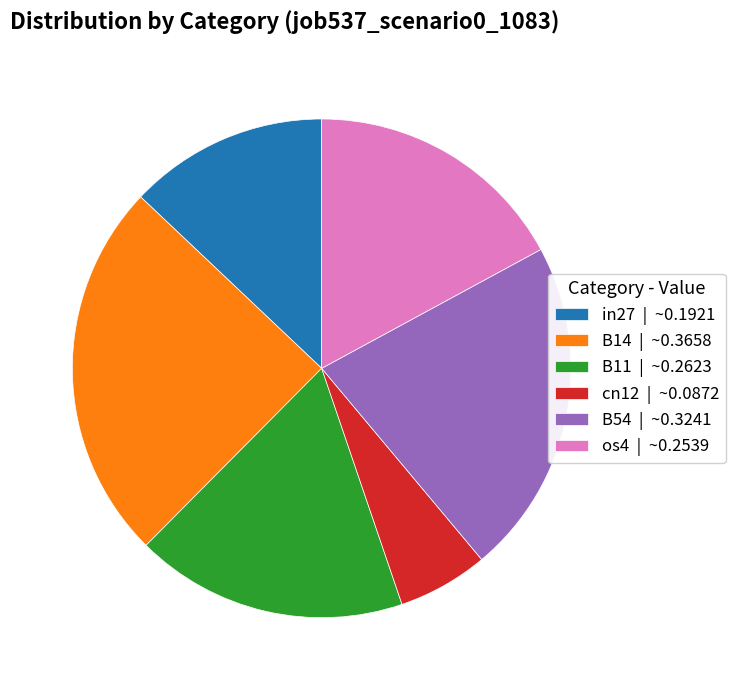

Is it true that B54 | ~0.3241 is 9% of the pie?

False